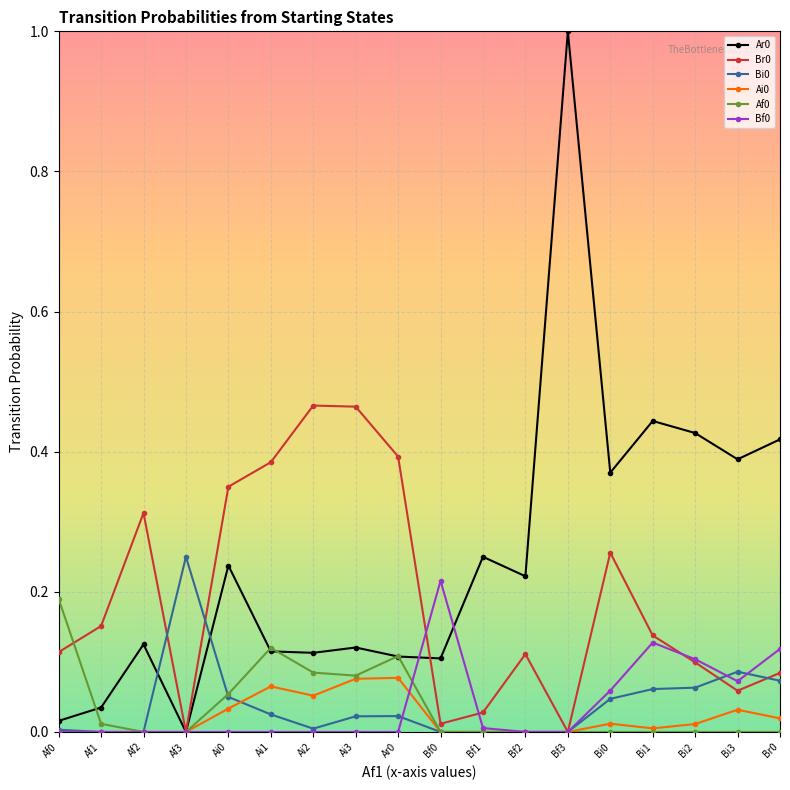

In Ai0, how many points are higher than both neighbors (excluding endpoints)?

4